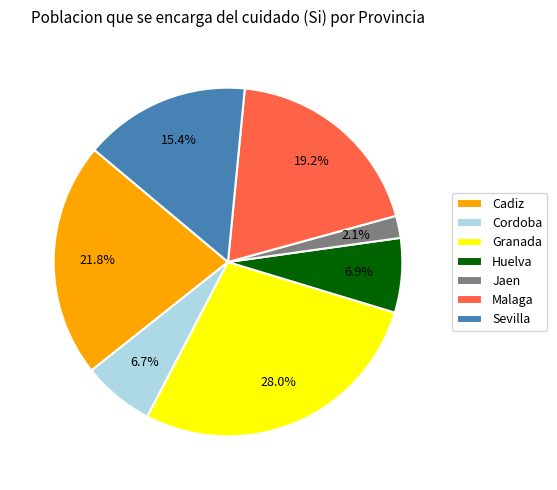

Is Granada the majority of the pie?

No